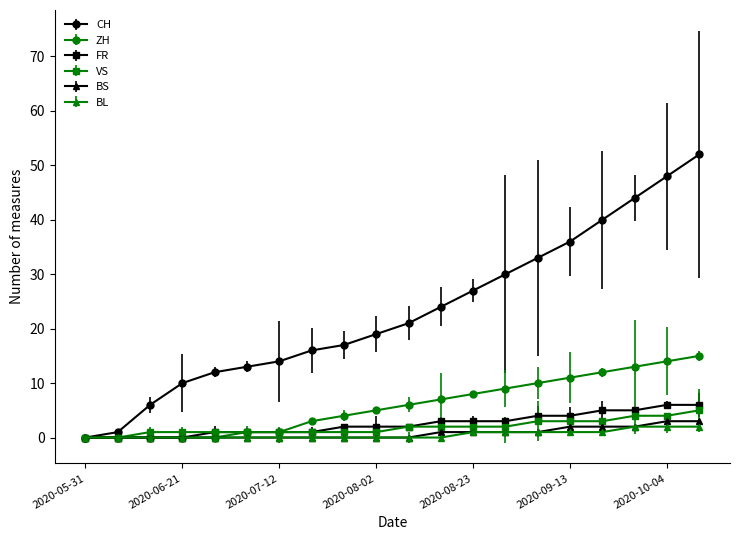

What is the greatest value displayed?

52